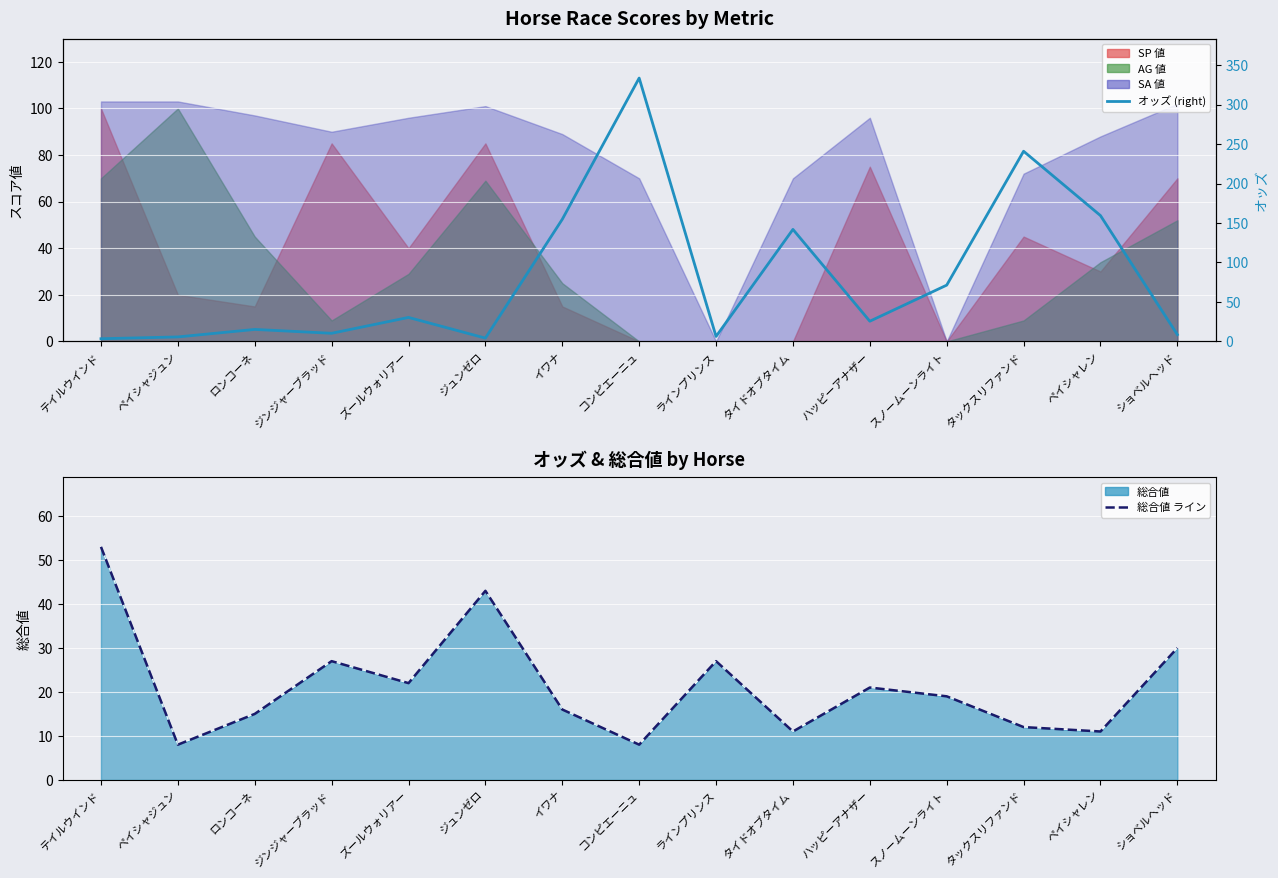

Where does the オッズ (right) series first go above 25?

ズールウォリアー